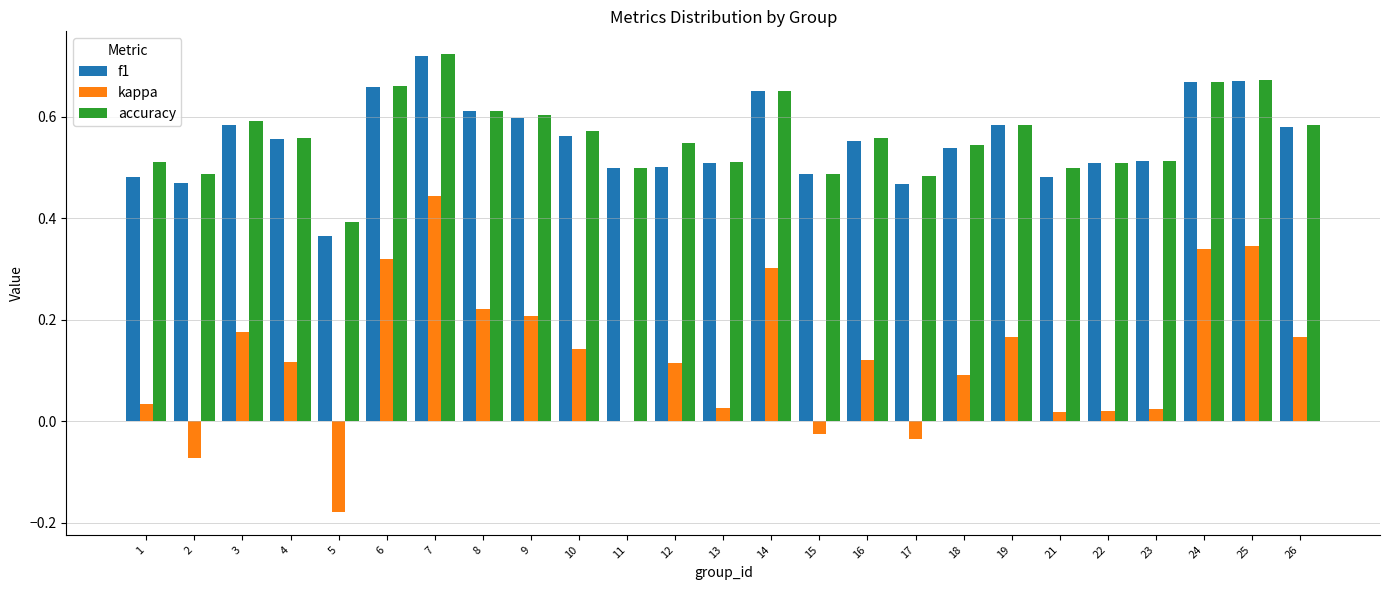

Is the value of accuracy at 14 greater than the value of f1 at 1?

Yes